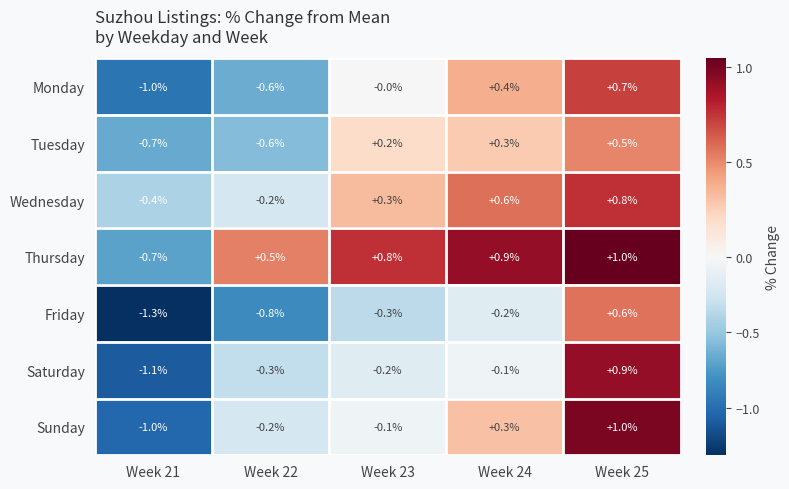

Between Week 21 and Week 23, which series saw the biggest shift?

Thursday